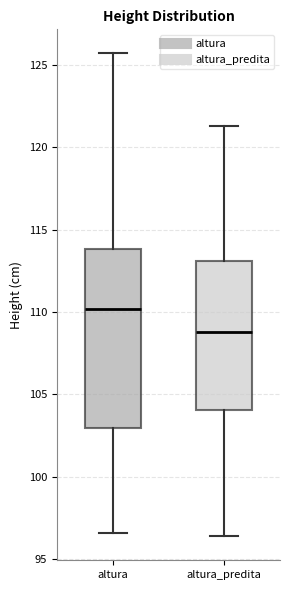

Which box has the highest median line?

altura